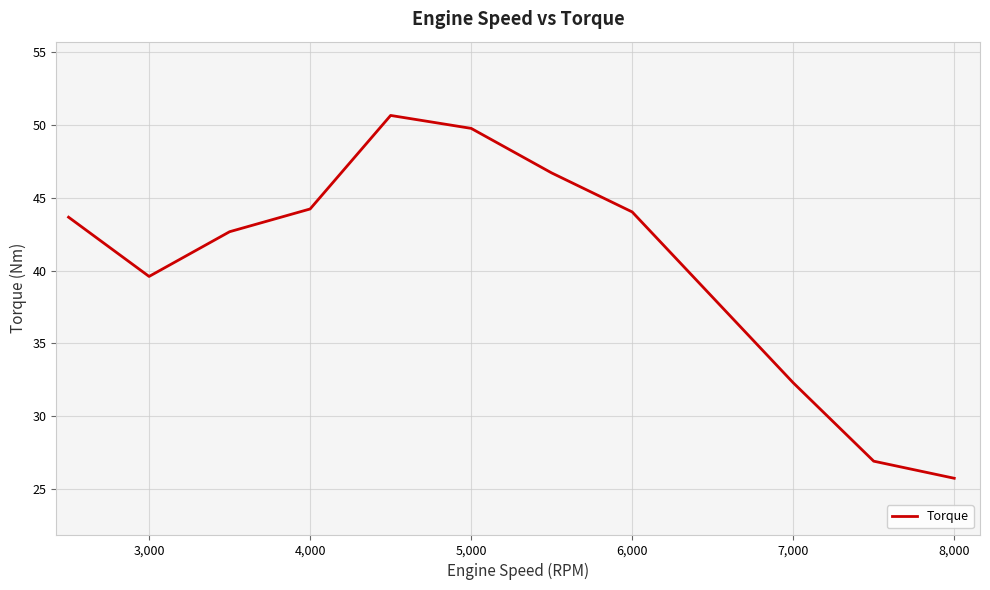

What is the minimum value shown in the chart?

25.7